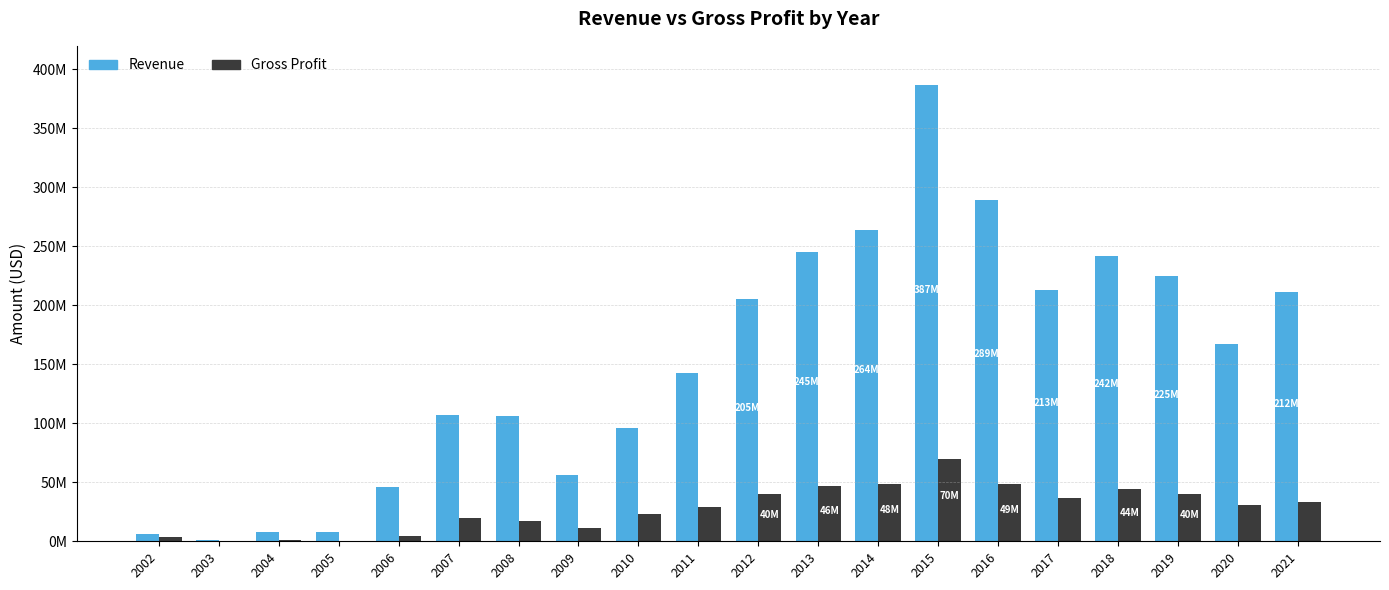

Where is Gross Profit nearest to the value 34870975?

2021